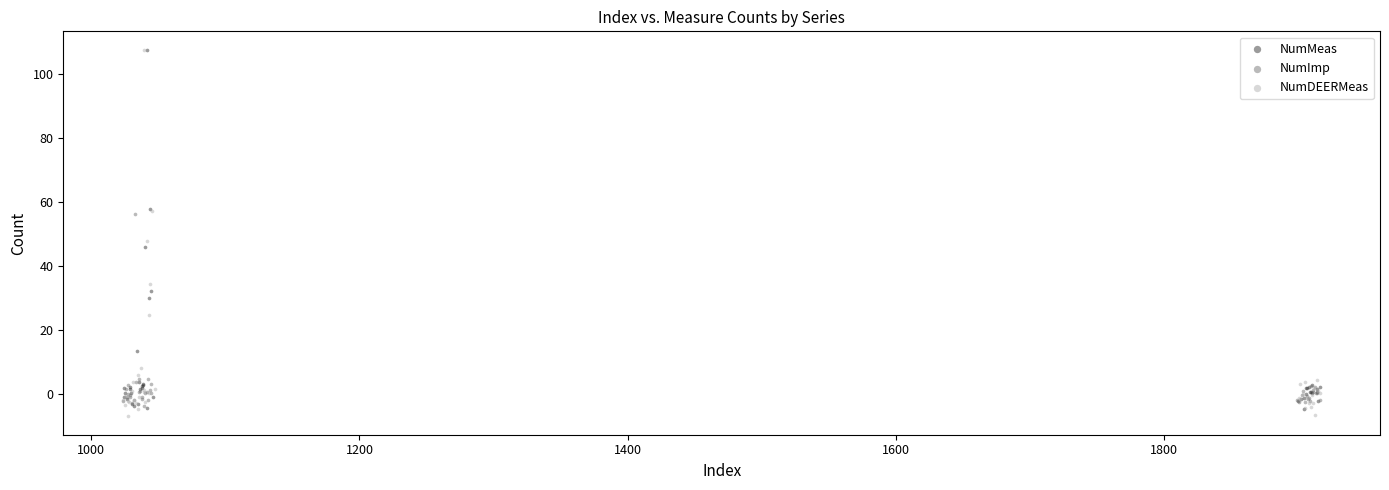

Which series has the largest Y range (max minus min)?

NumDEERMeas